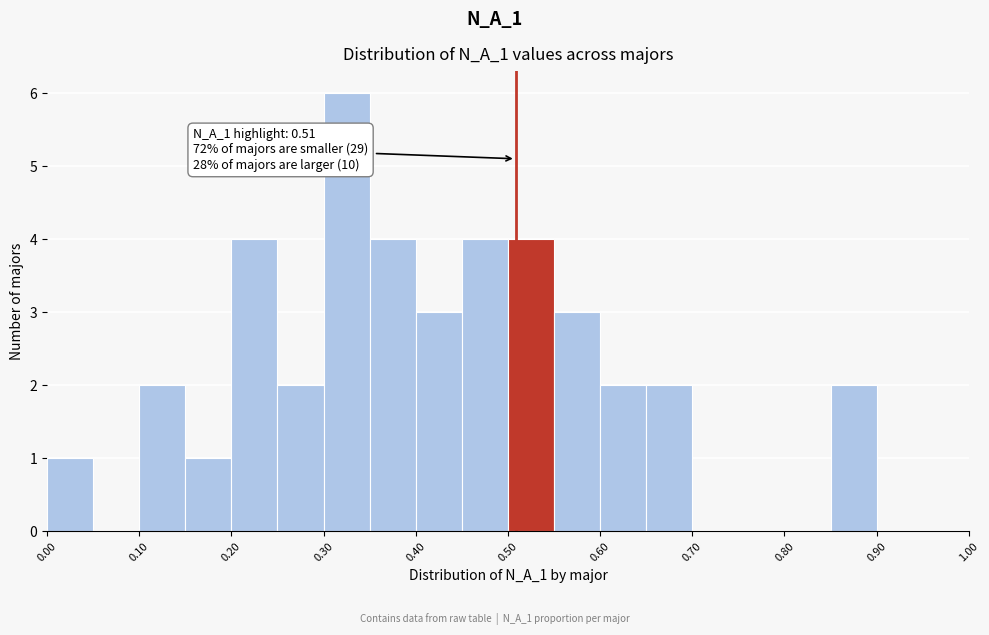

Which range on the x-axis has the tallest bar?

0.30 to 0.35